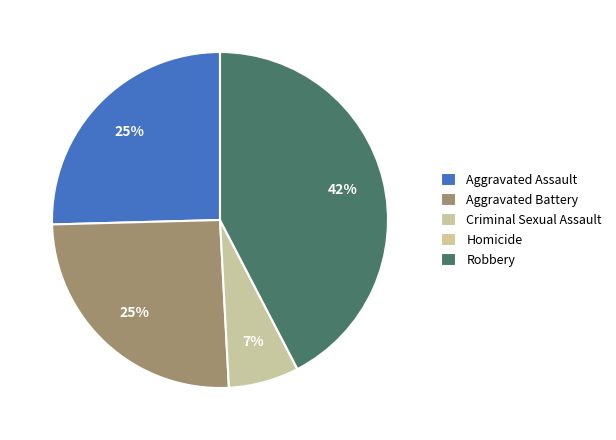

What percentage is the Aggravated Battery slice, to the nearest percent?

25%